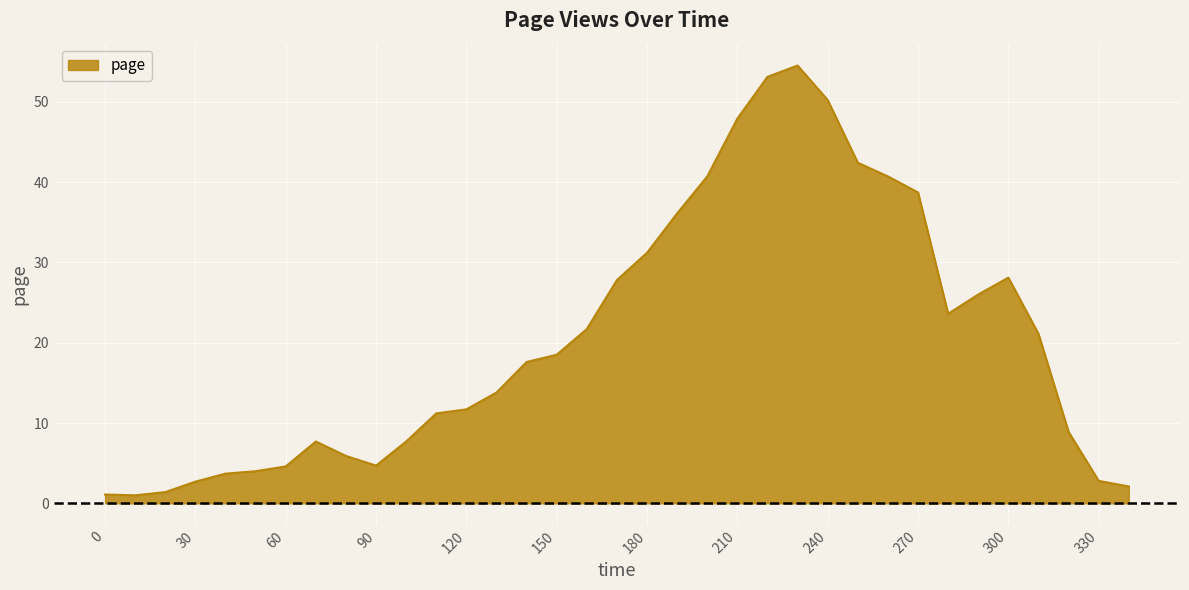

What is the average value?

20.4